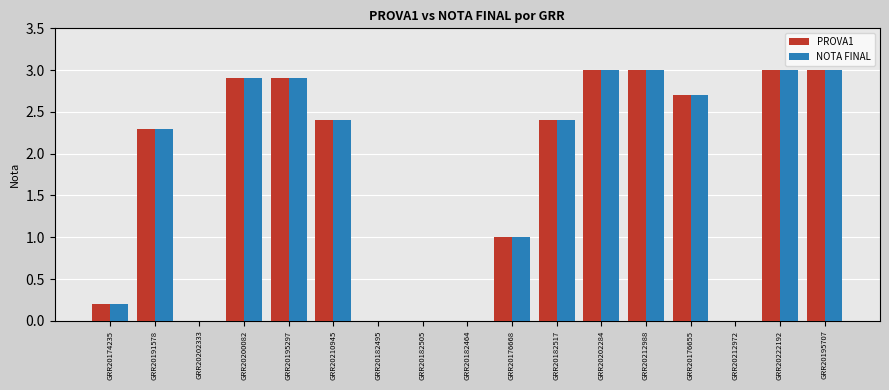

What is the total value across all series at GRR20222192?

6.0